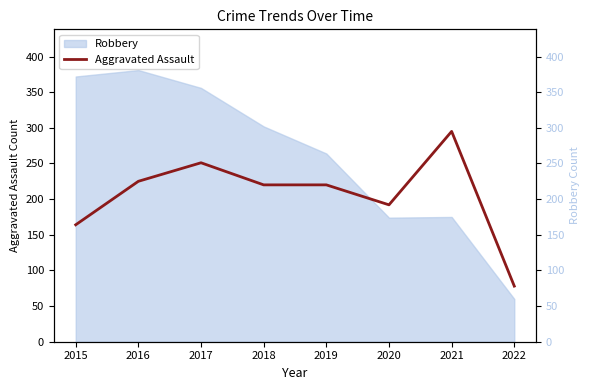

What is the minimum value for Robbery?

60